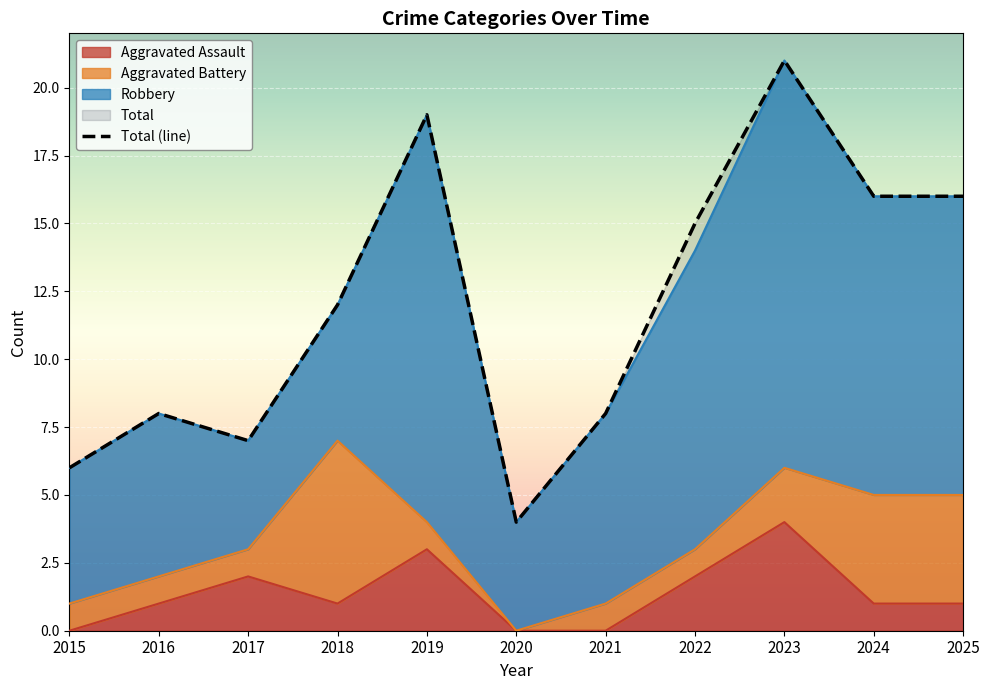

How many interior local valleys (lower than both neighbors) does the data have?

2